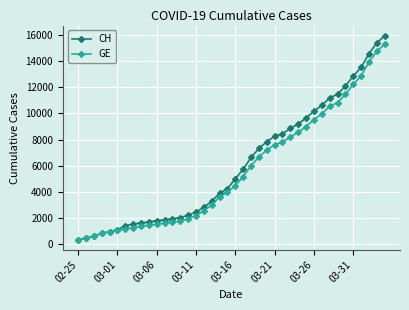

What is the value of the CH point at the 25th from the left?

7847